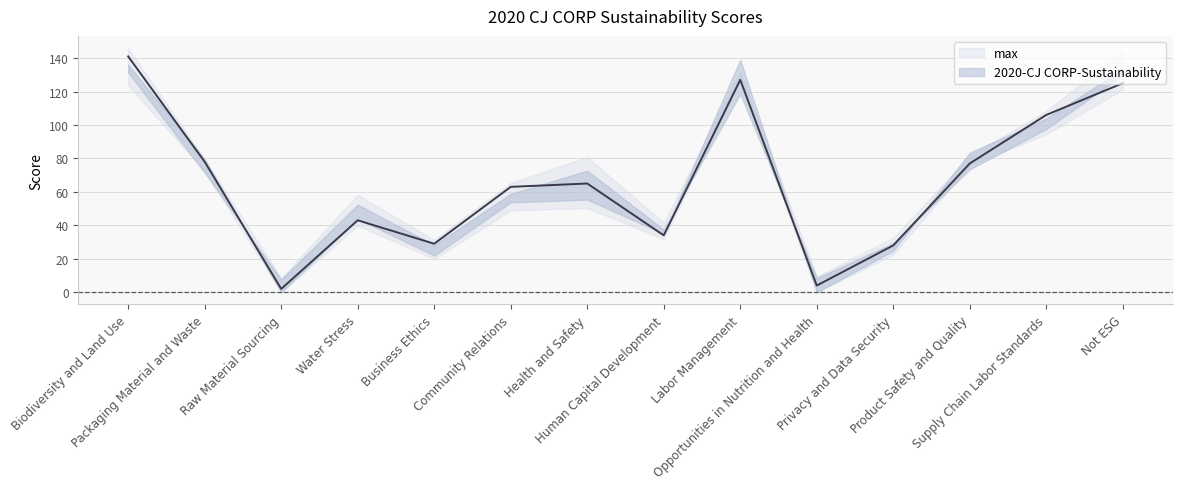

Is it true that the value at Not ESG is 186?

False